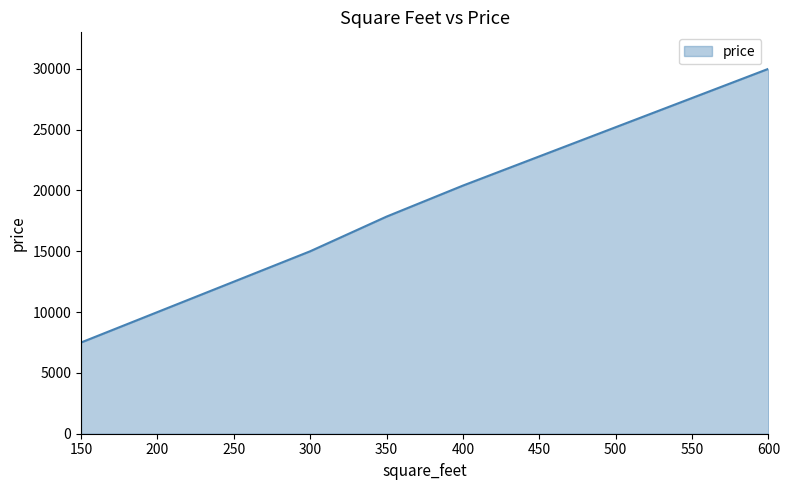

How many values are below 15000?

3